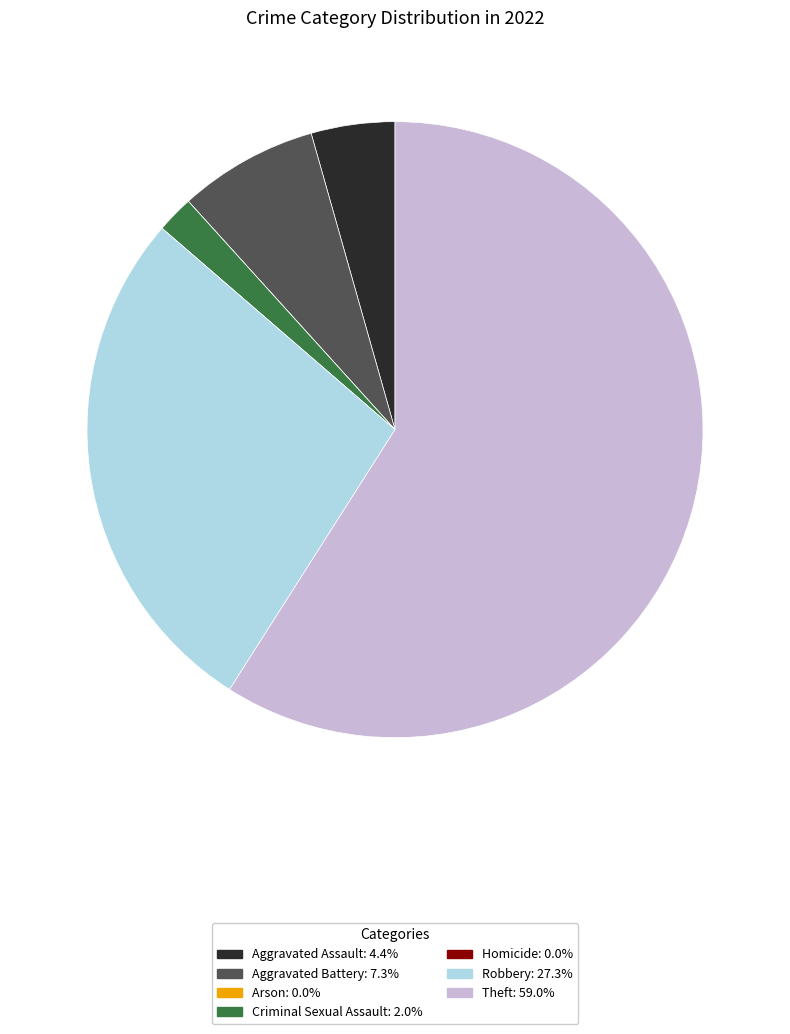

Is there any slice that represents more than half of the pie?

Yes